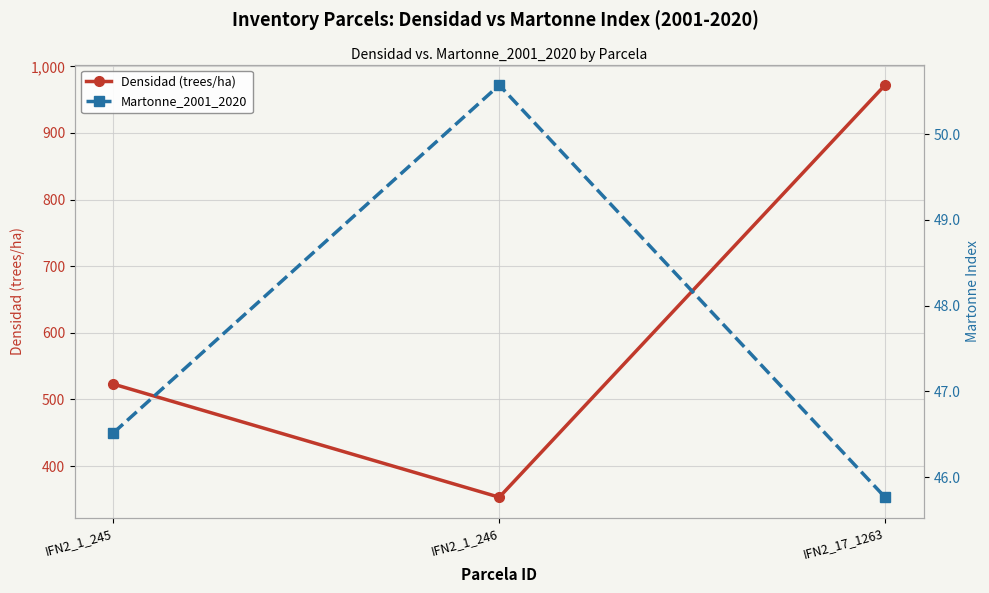

Which series has the largest total across all categories?

Densidad (trees/ha)